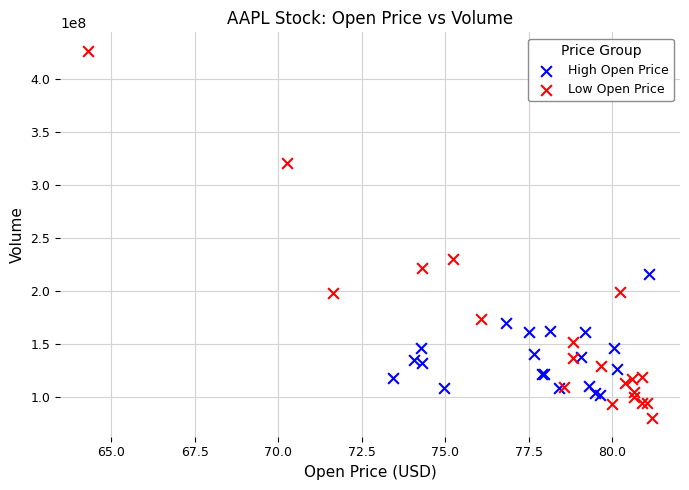

Which series contains the highest Y value?

Low Open Price